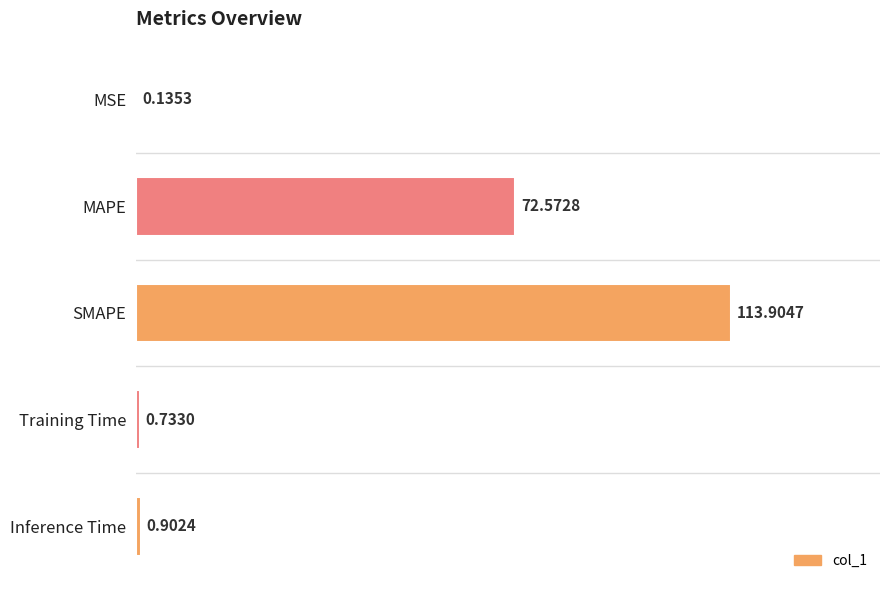

What is the sum of all values?

188.2